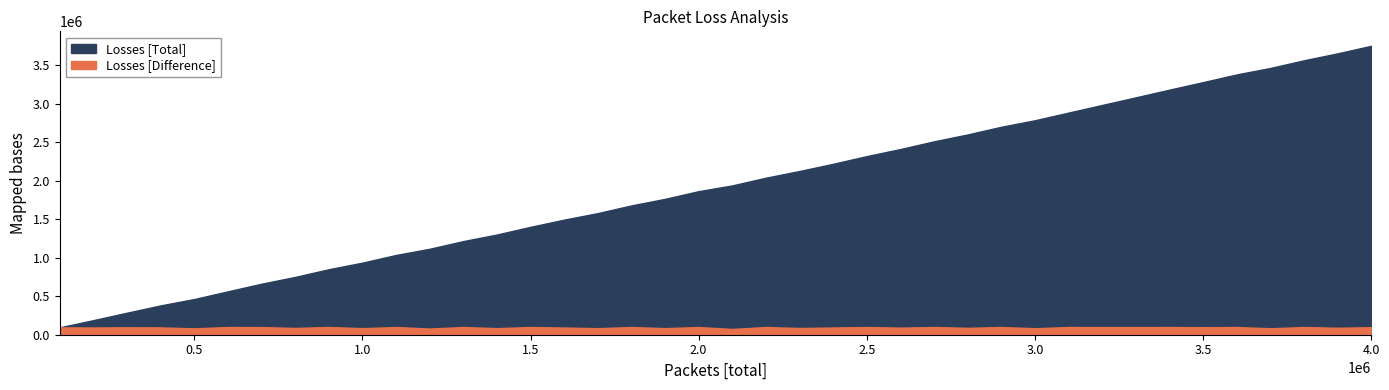

What is the total value across all series at 600000?

663744